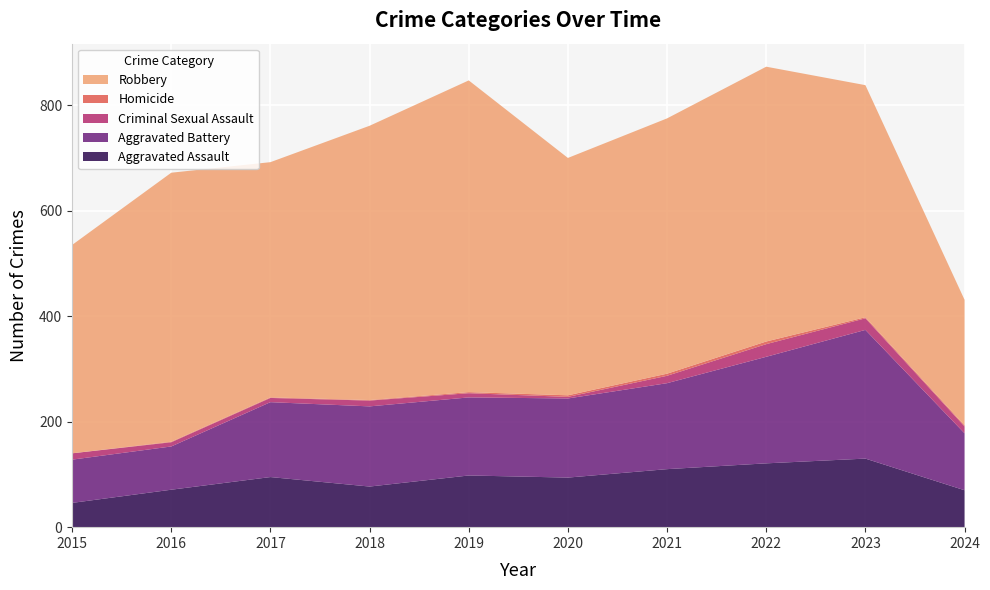

Reading left to right, list all the values displayed in this chart.

Aggravated Assault: 46	71	95	77	98	94	110	121	130	70
Aggravated Battery: 82	82	142	152	148	150	163	202	244	108
Criminal Sexual Assault: 12	8	8	11	8	3	14	24	22	13
Homicide: 0	1	1	1	2	3	4	5	2	2
Robbery: 395	510	446	520	591	450	484	521	440	238